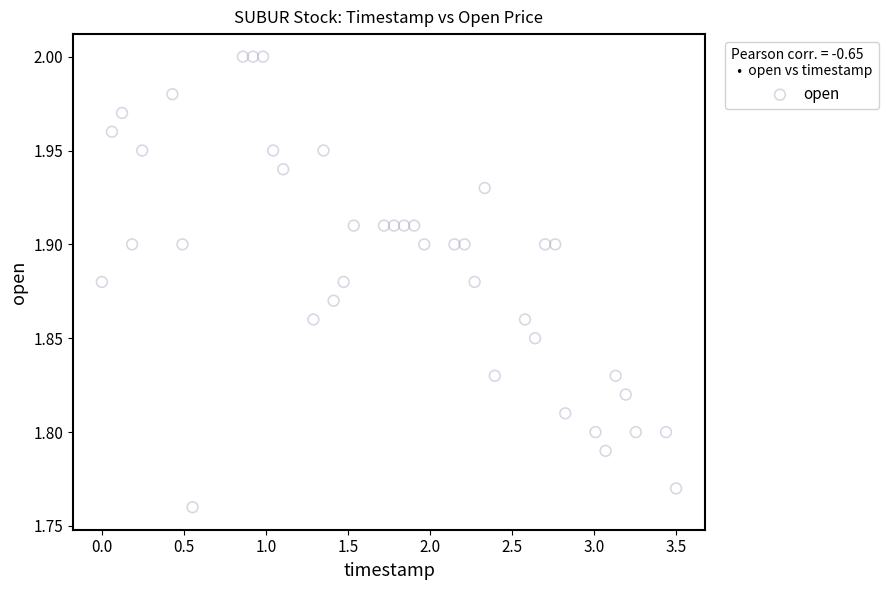

What is the range of X values (max minus min)?

3.5